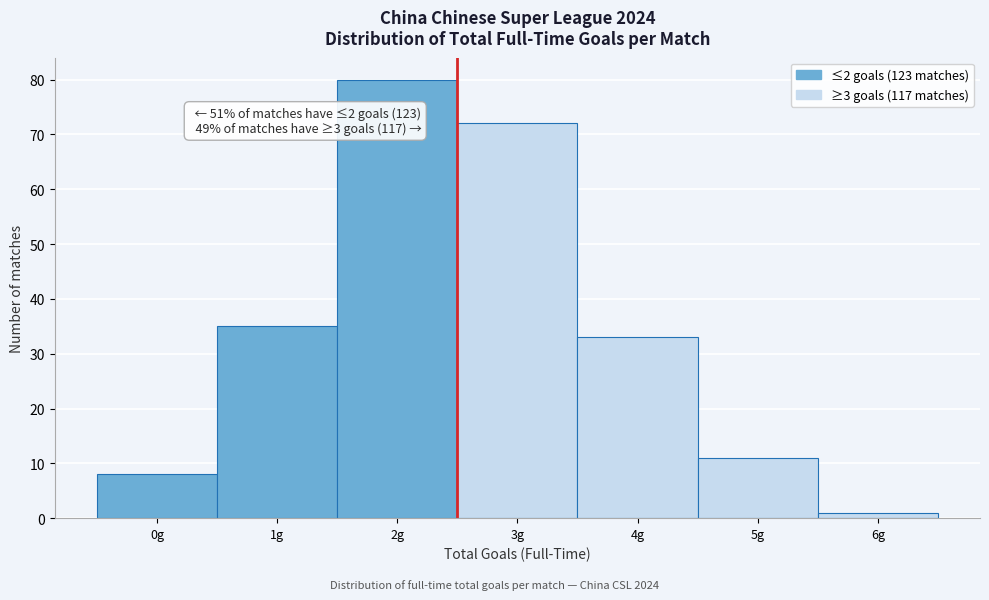

Which range on the x-axis has the tallest bar?

1.5 to 2.5